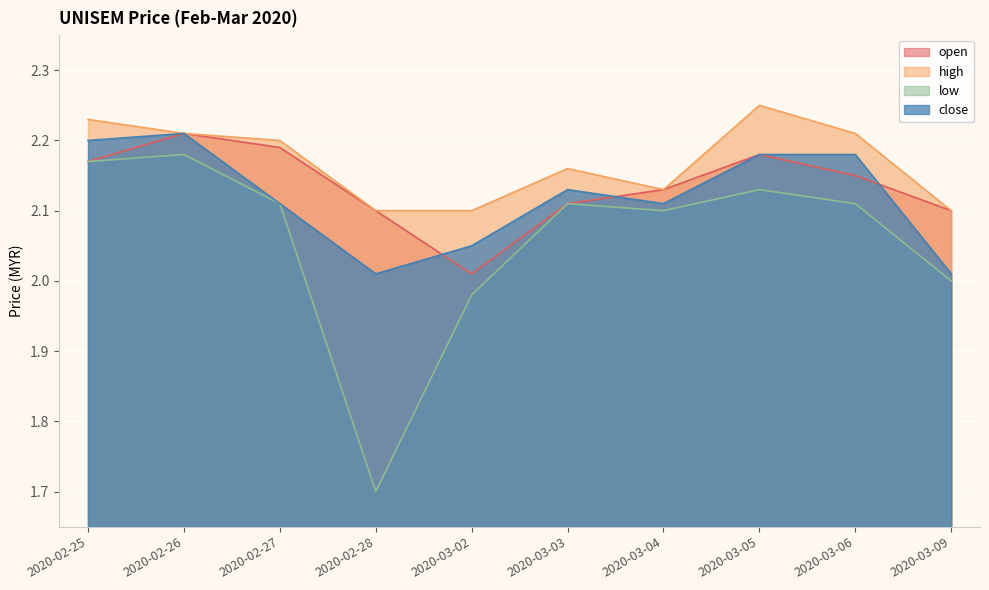

Reading left to right, extract all data points from this chart.

open: 2020-02-25=2.2	2020-02-26=2.2	2020-02-27=2.2	2020-02-28=2.1	2020-03-02=2.0	2020-03-03=2.1	2020-03-04=2.1	2020-03-05=2.2	2020-03-06=2.1	2020-03-09=2.1
high: 2020-02-25=2.2	2020-02-26=2.2	2020-02-27=2.2	2020-02-28=2.1	2020-03-02=2.1	2020-03-03=2.2	2020-03-04=2.1	2020-03-05=2.2	2020-03-06=2.2	2020-03-09=2.1
low: 2020-02-25=2.2	2020-02-26=2.2	2020-02-27=2.1	2020-02-28=1.7	2020-03-02=2.0	2020-03-03=2.1	2020-03-04=2.1	2020-03-05=2.1	2020-03-06=2.1	2020-03-09=2.0
close: 2020-02-25=2.2	2020-02-26=2.2	2020-02-27=2.1	2020-02-28=2.0	2020-03-02=2.0	2020-03-03=2.1	2020-03-04=2.1	2020-03-05=2.2	2020-03-06=2.2	2020-03-09=2.0